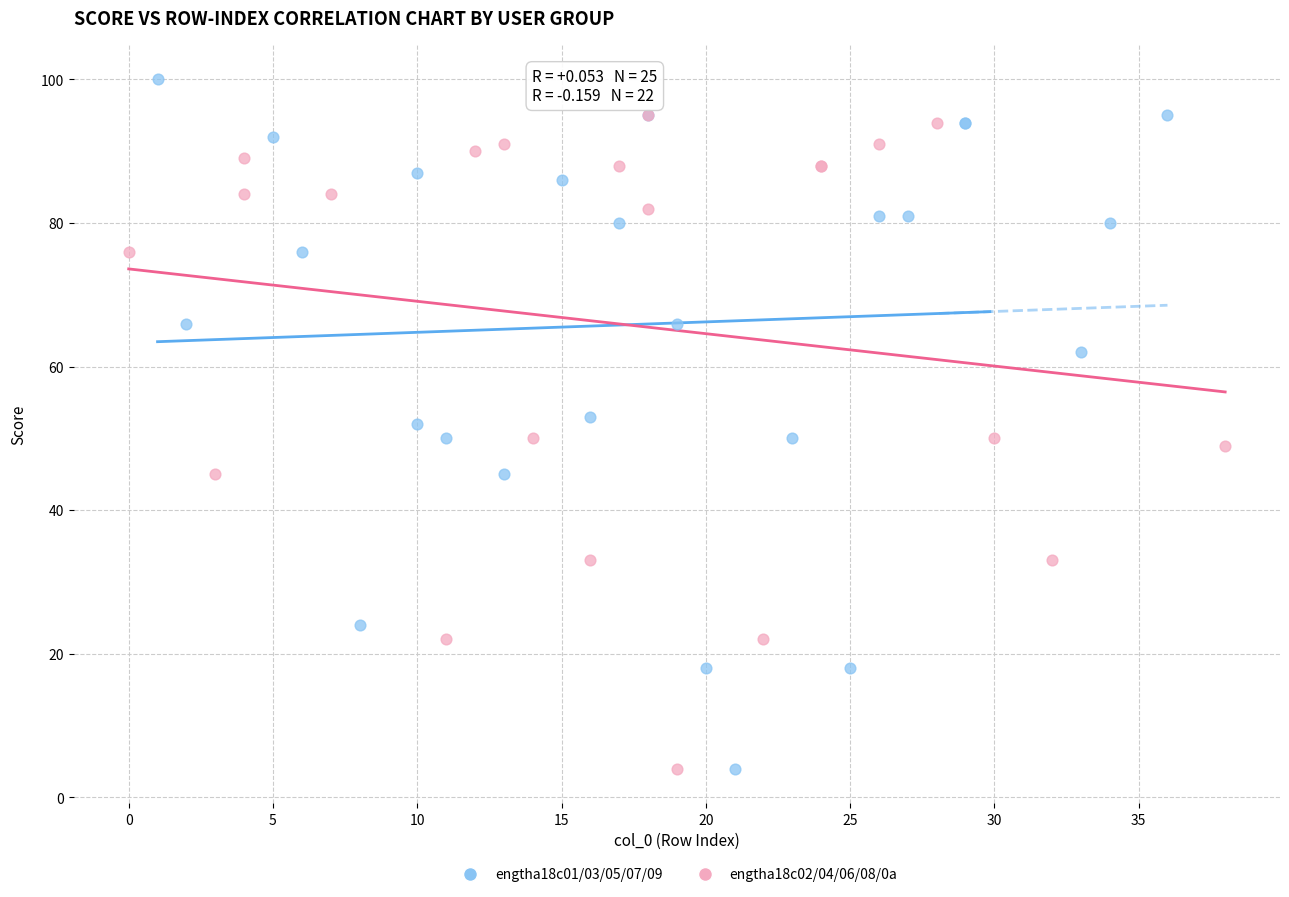

Which series contains the highest Y value?

engtha18c01/03/05/07/09